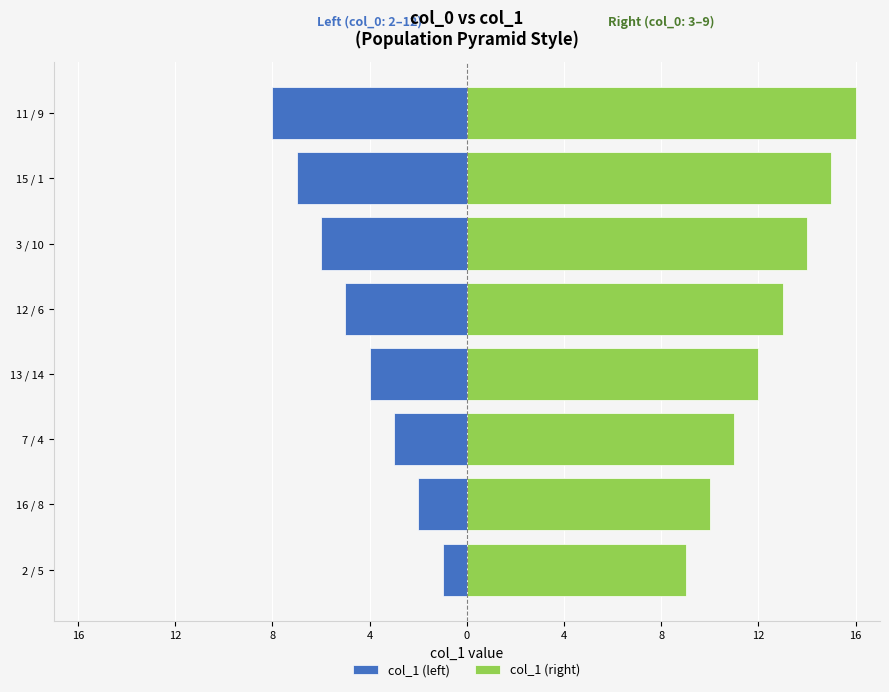

Rank the series by their average value, from highest to lowest.

col_1 (right), col_1 (left)